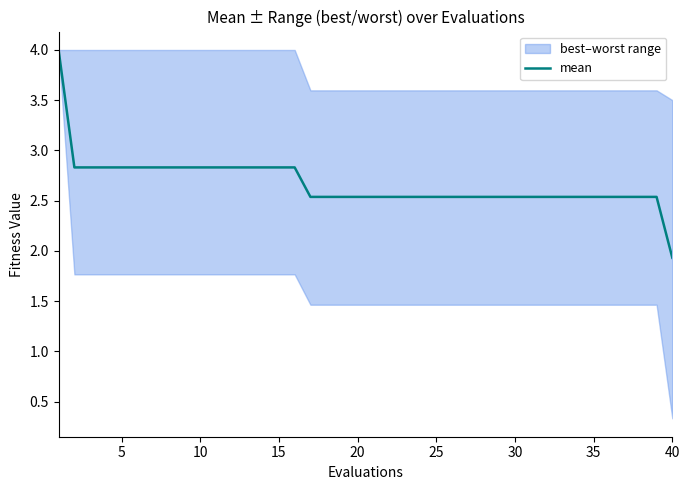

Is it true that mean equals 2.8 at 10?

True